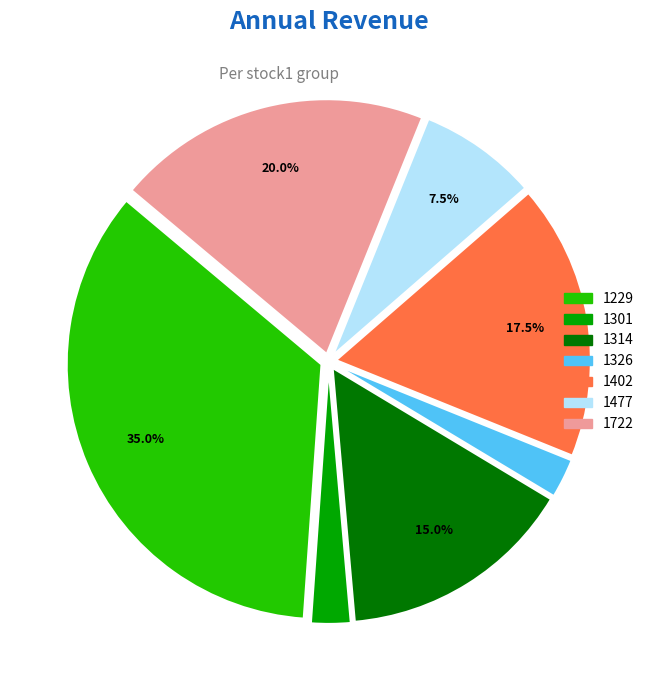

Which category has the biggest portion of the pie?

1229